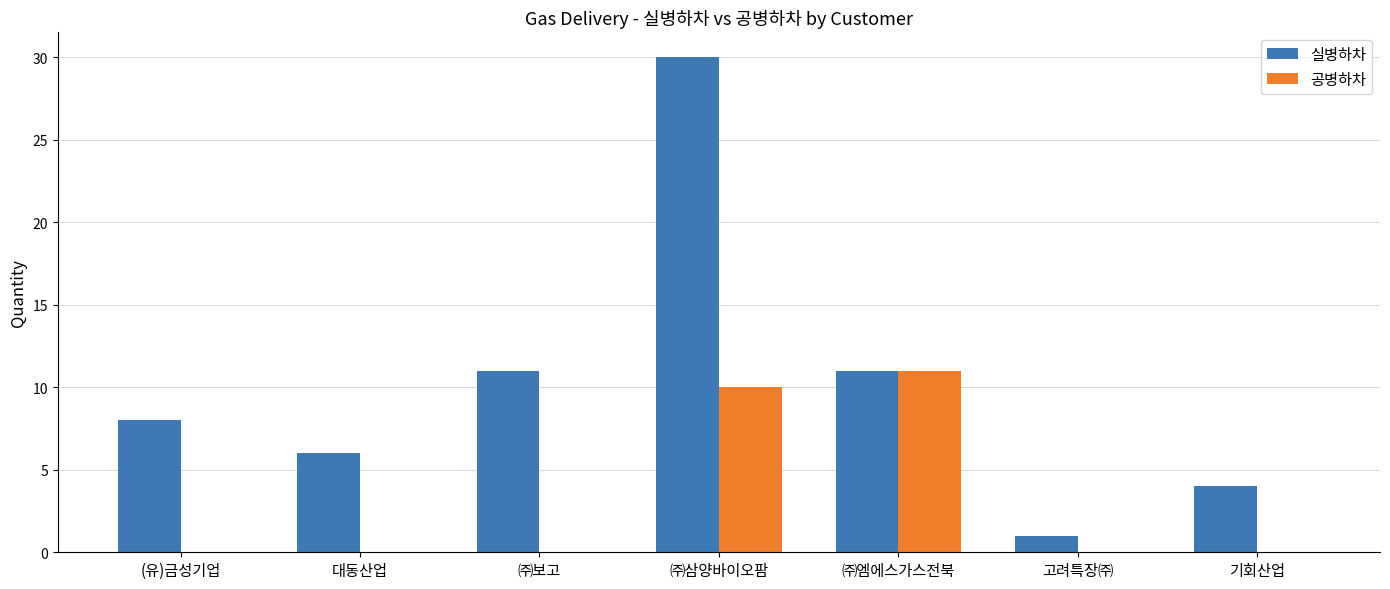

Reading left to right, what are all the values shown in this chart?

실병하차: (유)금성기업=8	대동산업=6	㈜보고=11	㈜삼양바이오팜=30	㈜엠에스가스전북=11	고려특장㈜=1	기회산업=4
공병하차: (유)금성기업=0	대동산업=0	㈜보고=0	㈜삼양바이오팜=10	㈜엠에스가스전북=11	고려특장㈜=0	기회산업=0